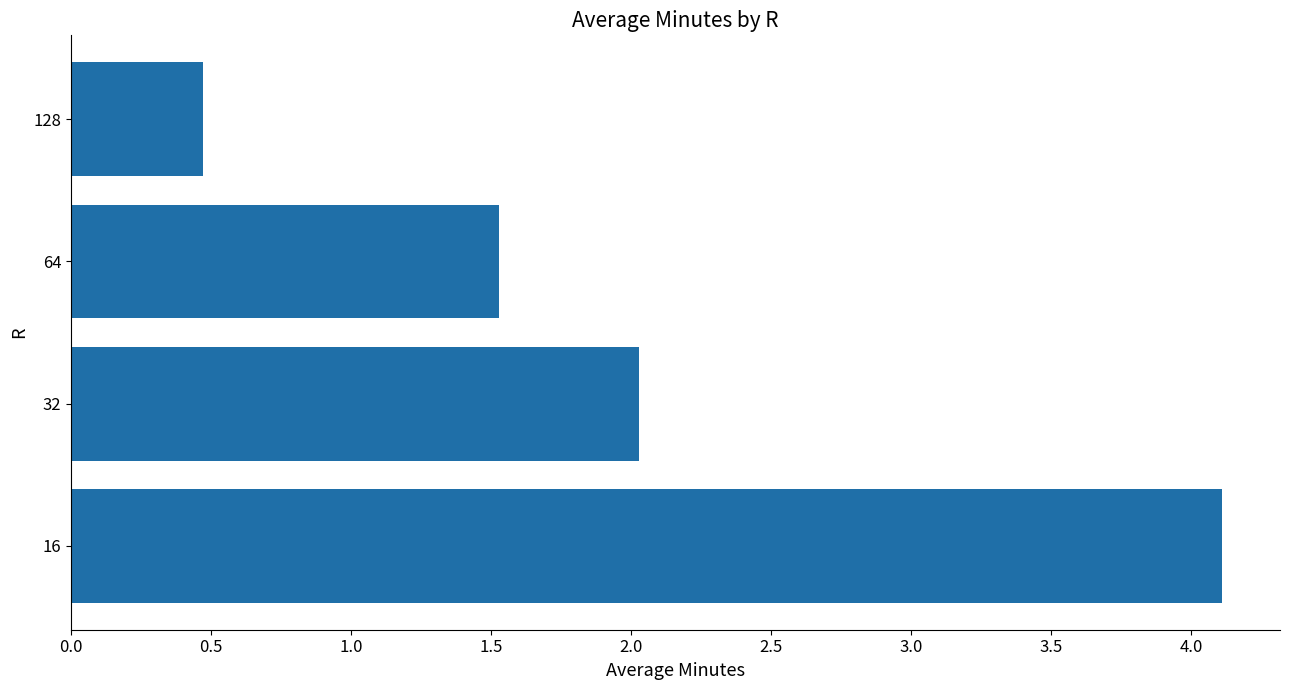

Reading bottom to top, transcribe all the data shown in this chart.

4.1	2.0	1.5	0.5